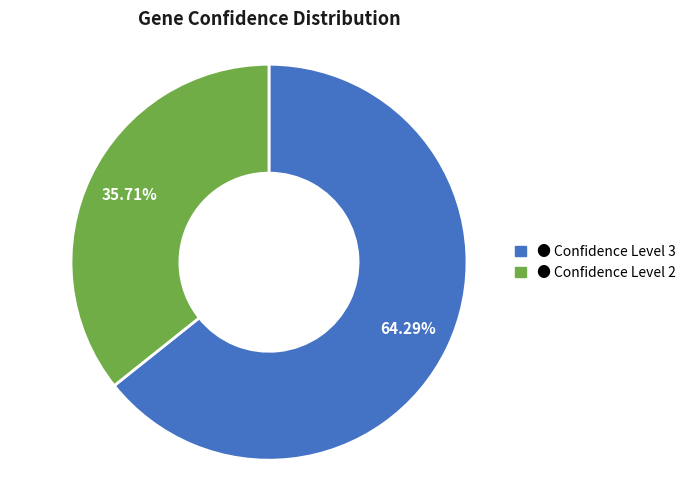

Count the number of slices in the pie.

2